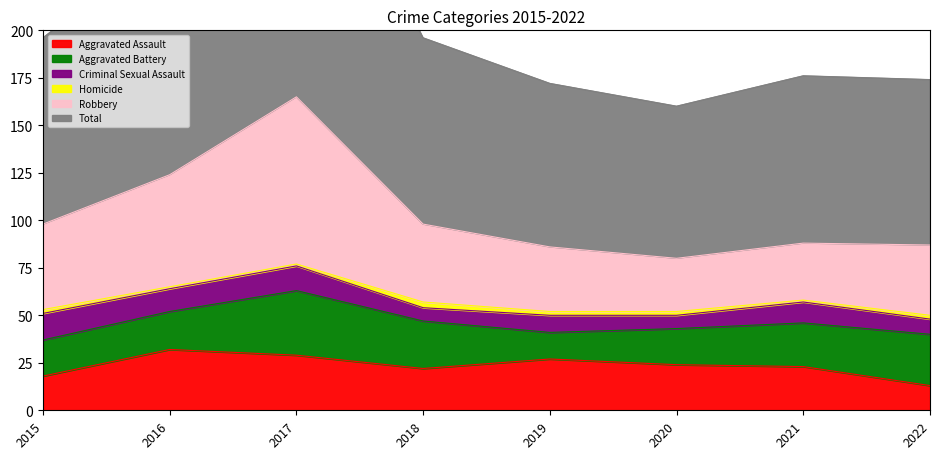

The Aggravated Assault series shows 9 at 2018. True or false?

False